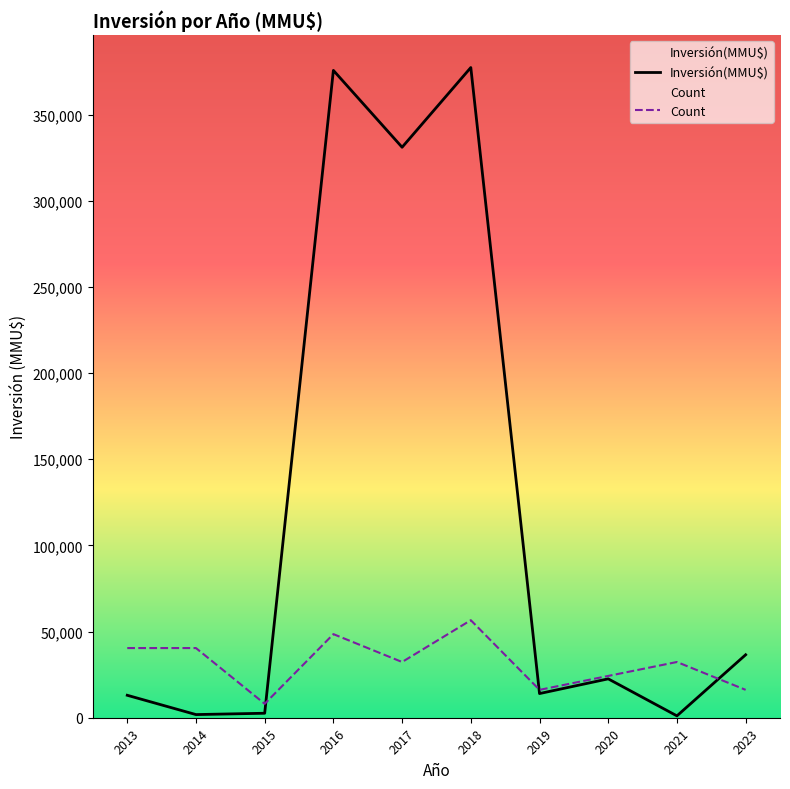

True or false: Inversión(MMU$) has a value of 1080.0 at 2021.

True